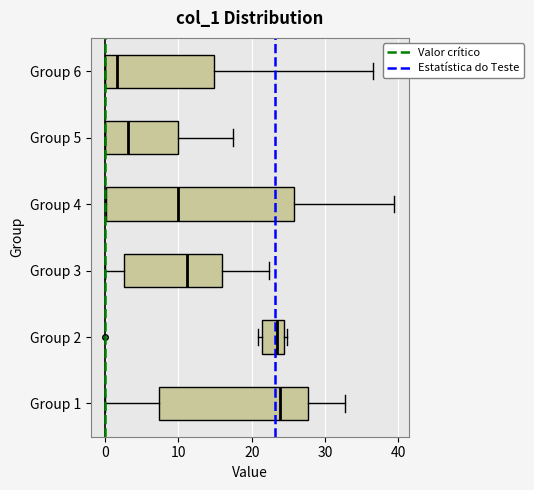

Which box's median line is the furthest to the left?

Group 6